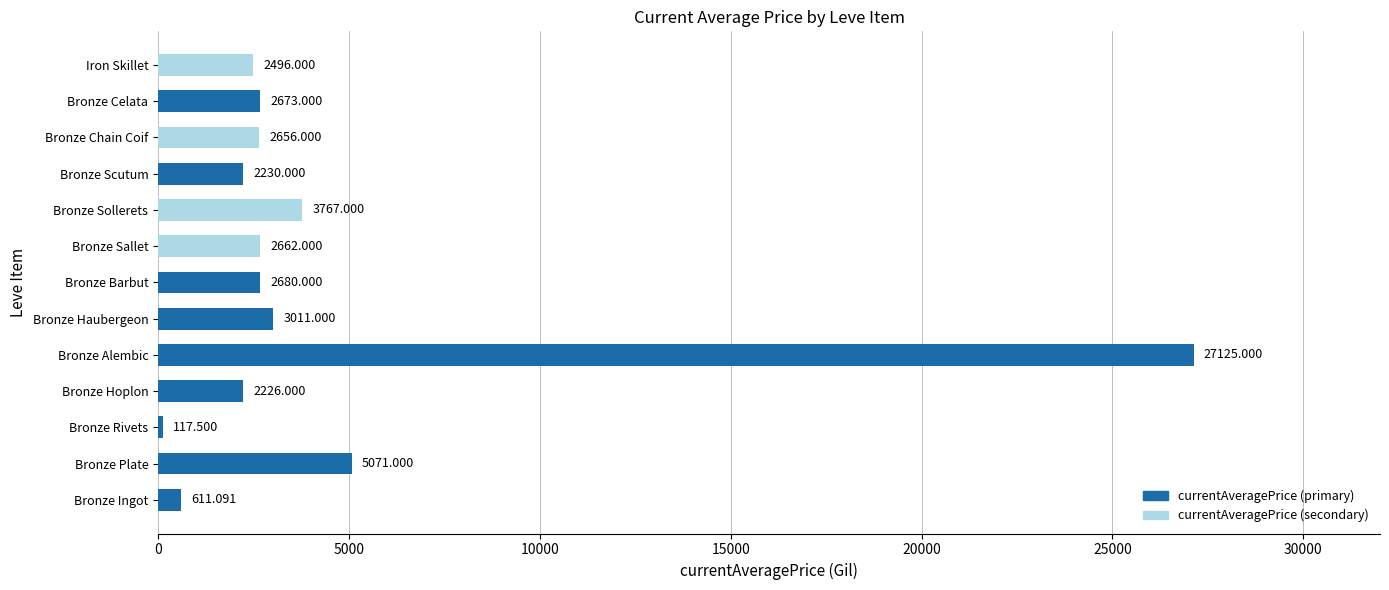

What is the sum of the values at Iron Skillet and Bronze Sollerets?

6263.0